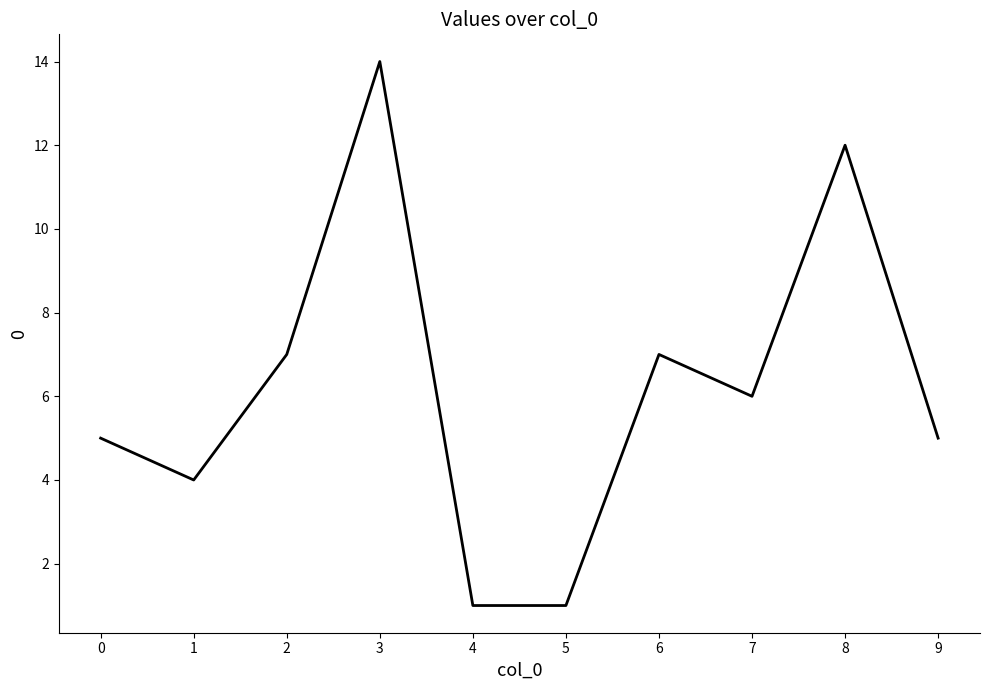

How many series are shown in this chart?

1